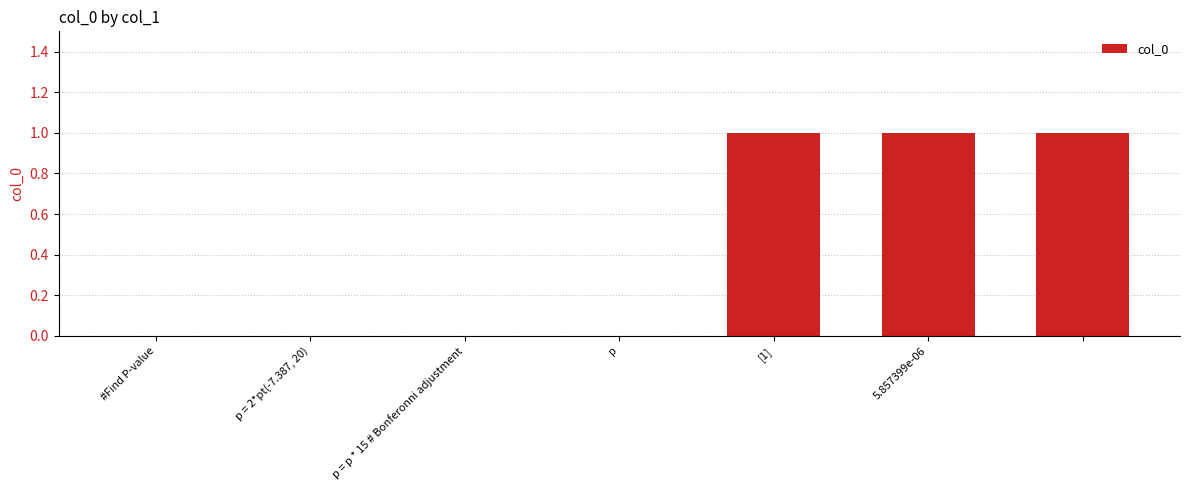

What is the sum of all values?

3